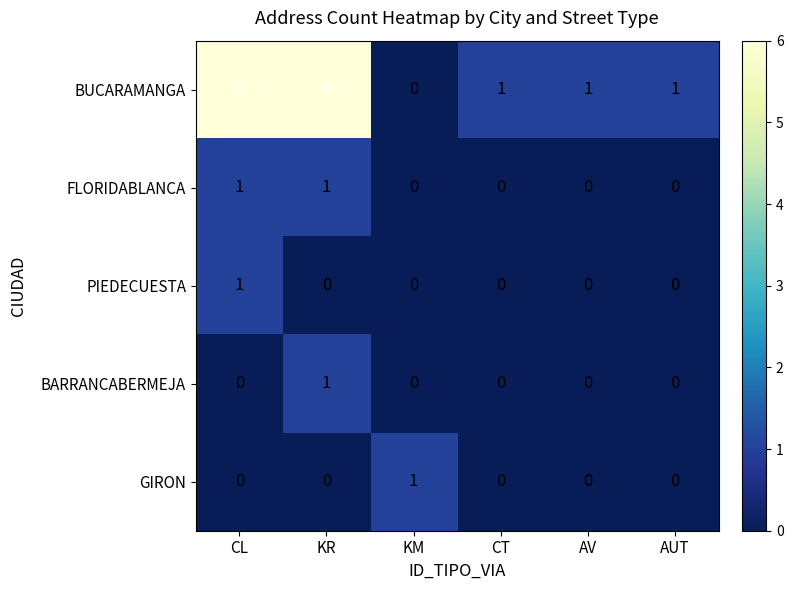

What is the difference between the BUCARAMANGA values at KR and AUT?

5